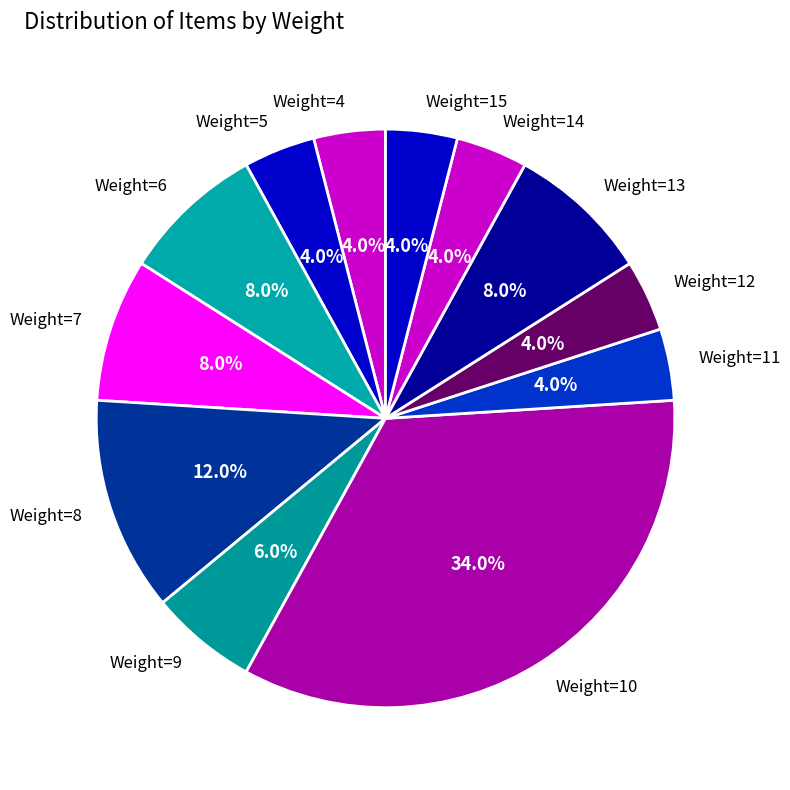

Does Weight=8 represent more than half of the total?

No